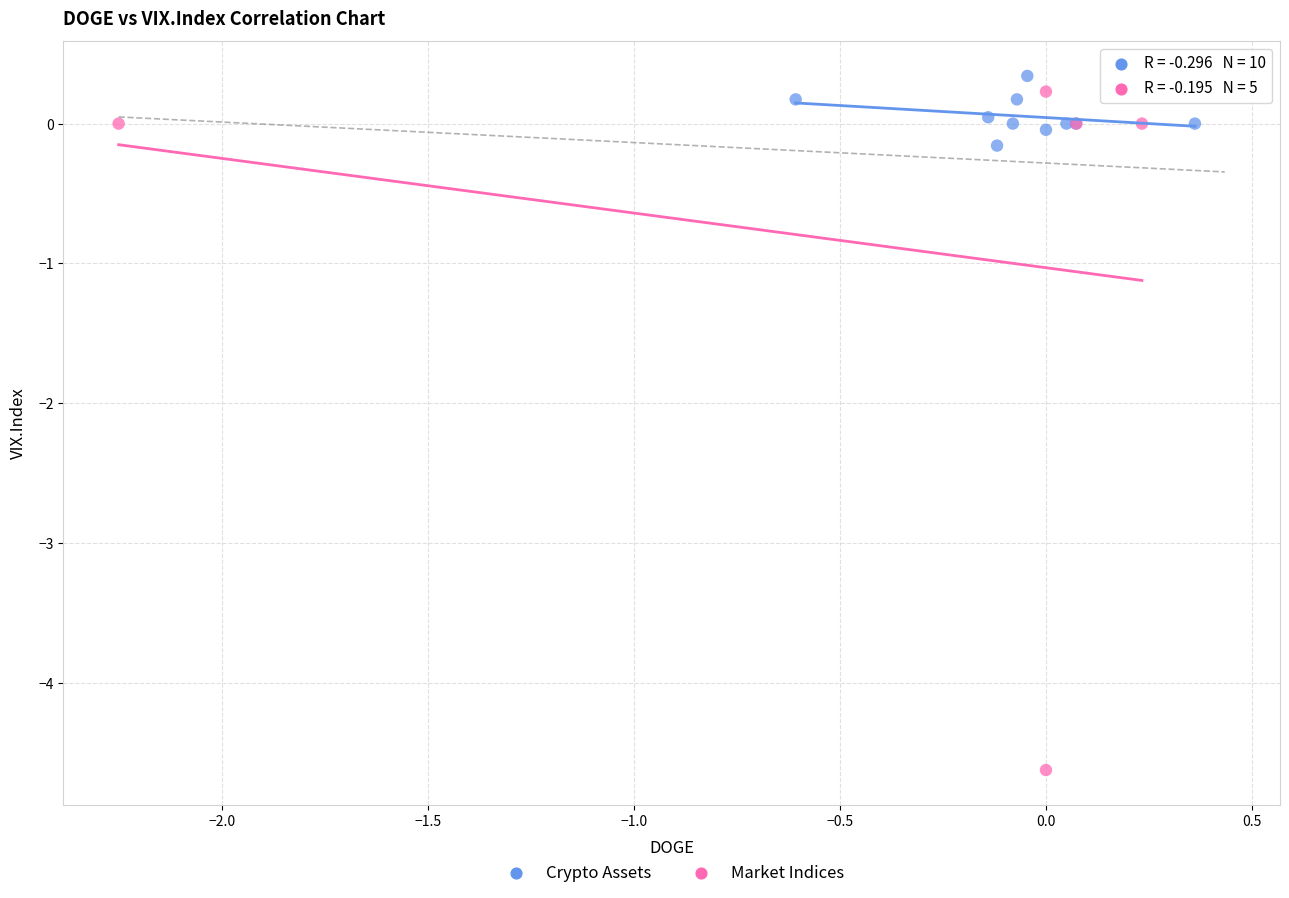

What are all the series names shown in the legend?

Crypto Assets, Market Indices